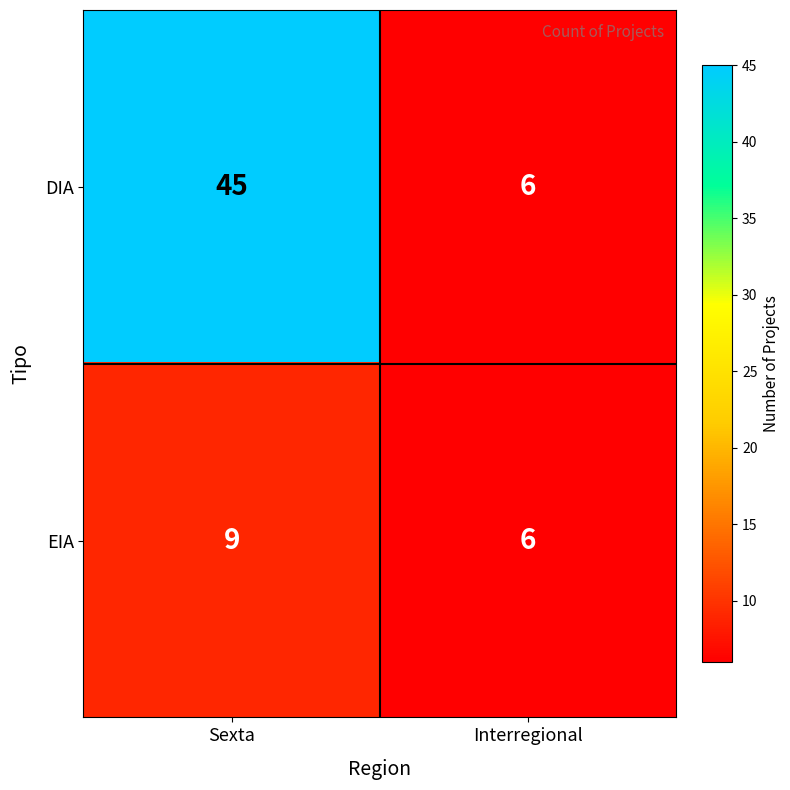

What is the approximate value of EIA at Sexta?

9